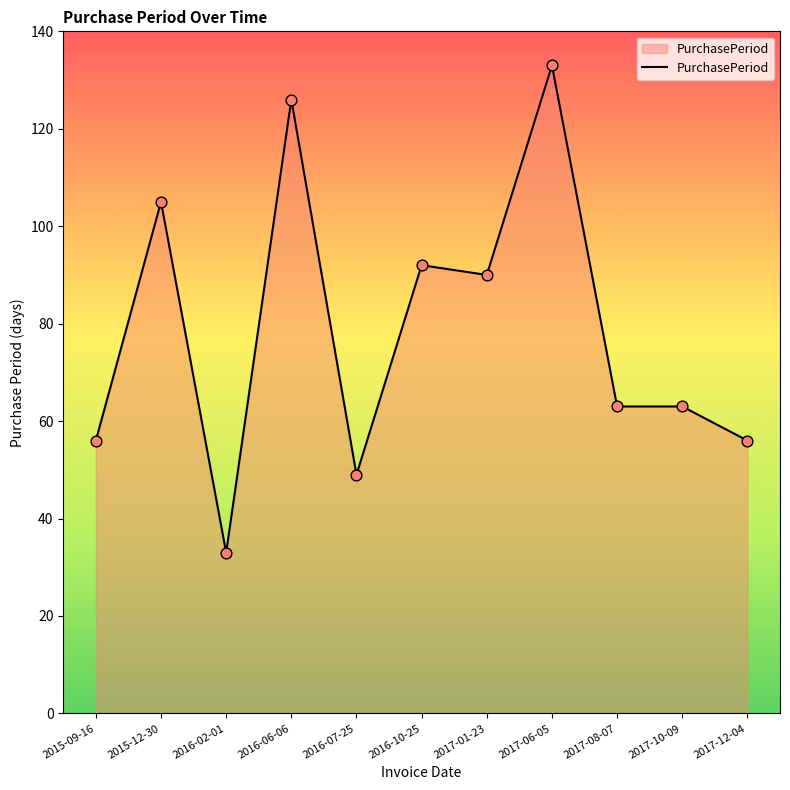

What is the change in value from 2016-06-06 to 2017-10-09?

-63